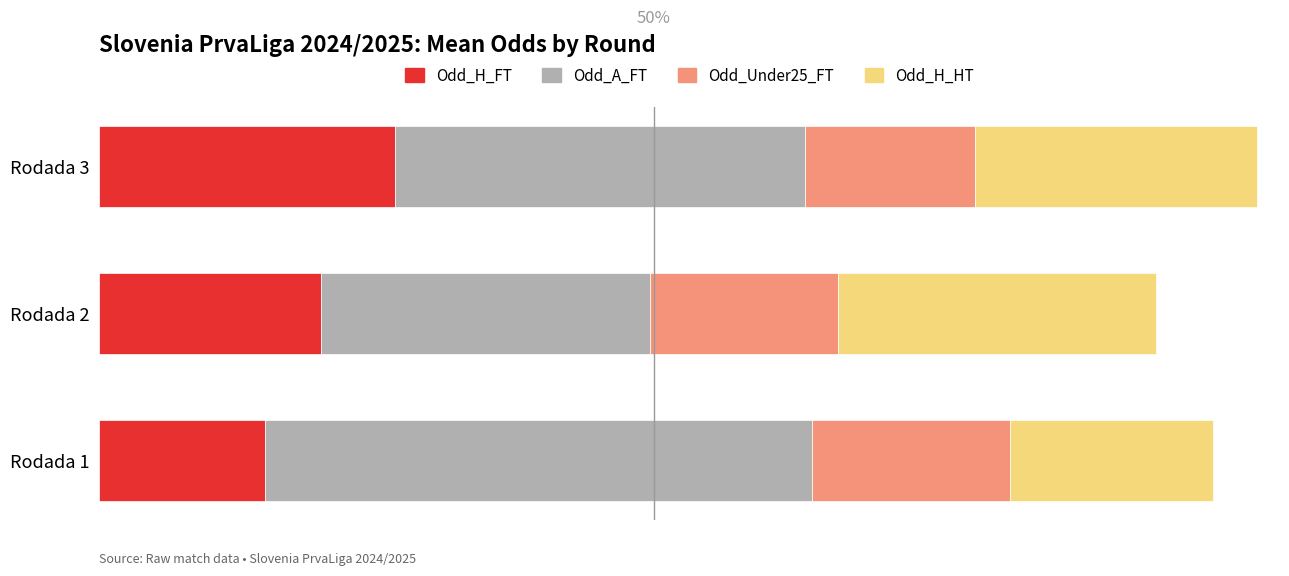

What are all the series names shown in the legend?

Odd_H_FT, Odd_A_FT, Odd_Under25_FT, Odd_H_HT